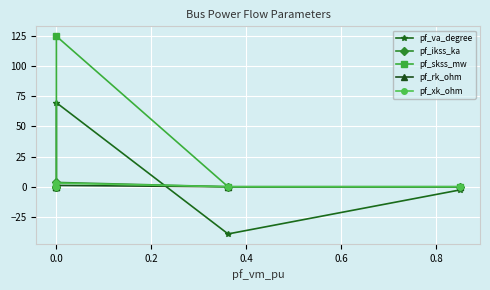

How many lines are shown in the chart?

5